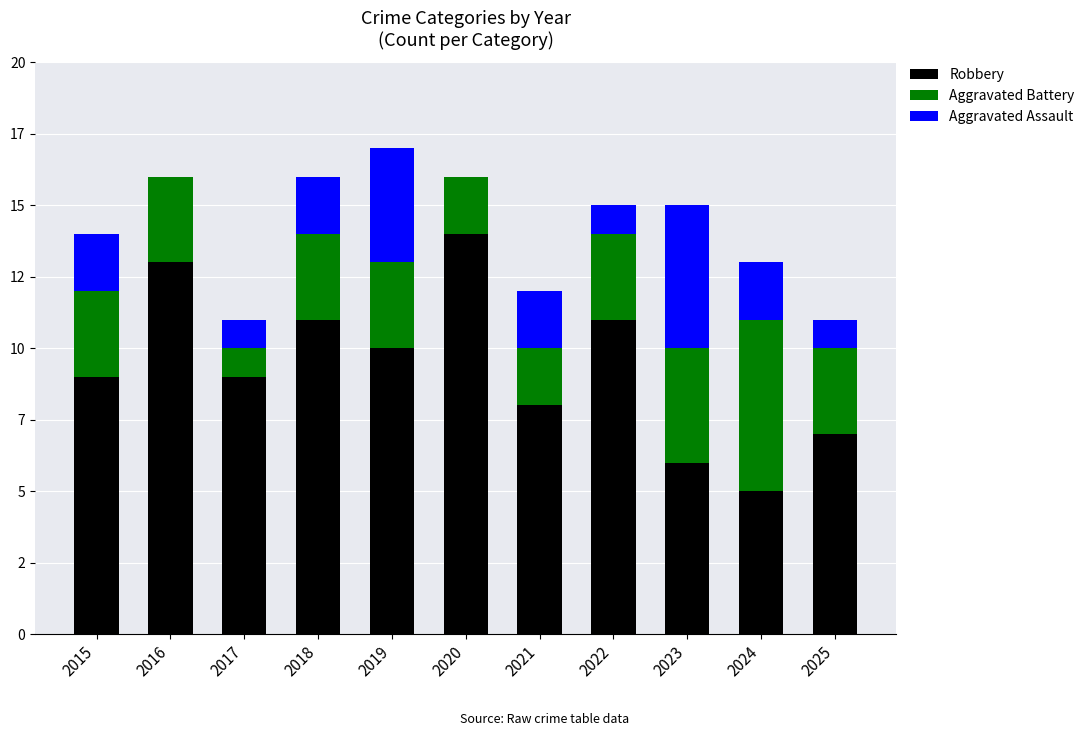

Are the bars horizontal?

No